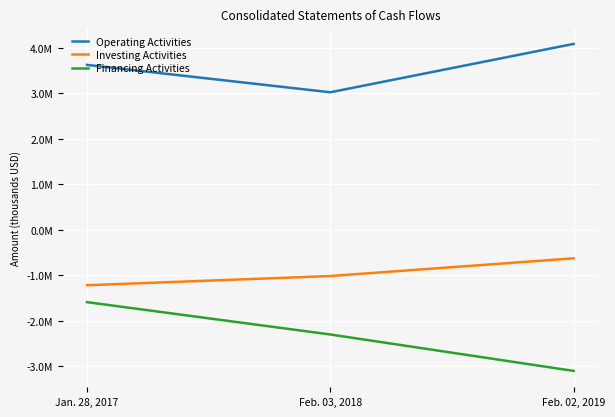

Is the value of Financing Activities at Feb. 03, 2018 greater than the value of Investing Activities at Jan. 28, 2017?

No